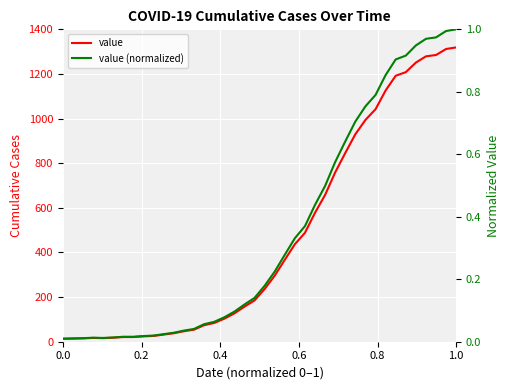

Does the chart display data point markers on the line(s)?

No